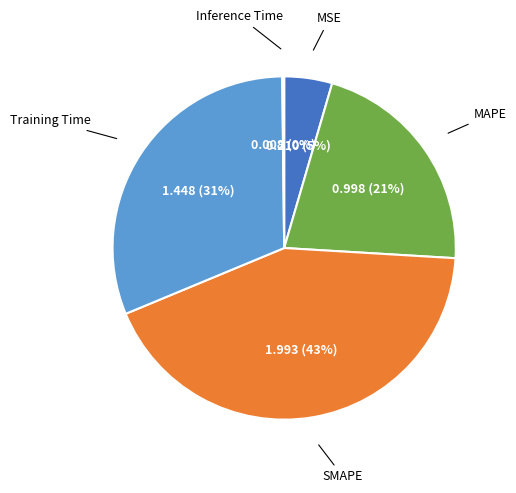

To the nearest percent, what percentage of the pie is Training Time?

31%